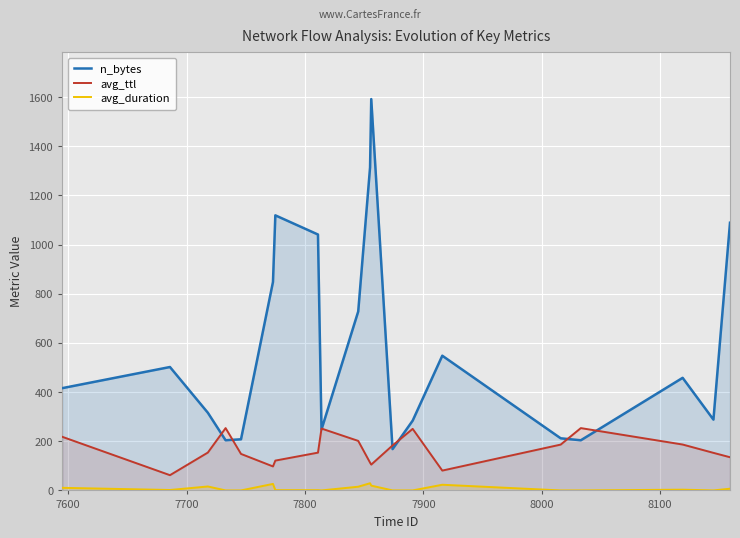

True or false: avg_ttl and avg_duration cross at least once.

False